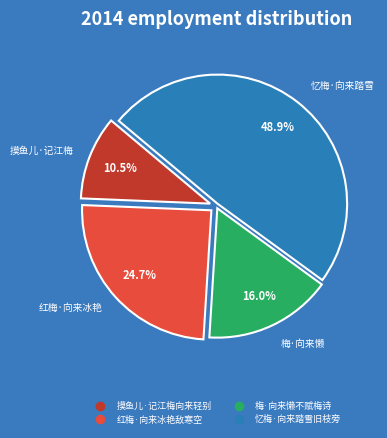

How much of the chart is everything except 红梅·向来冰艳敌寒空?

75.3%